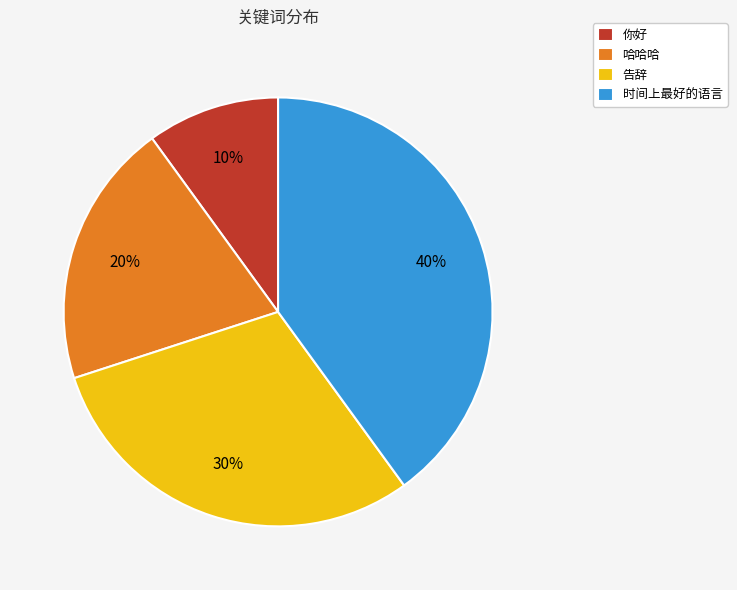

Rank the categories by value from lowest to highest.

你好, 哈哈哈, 告辞, 时间上最好的语言